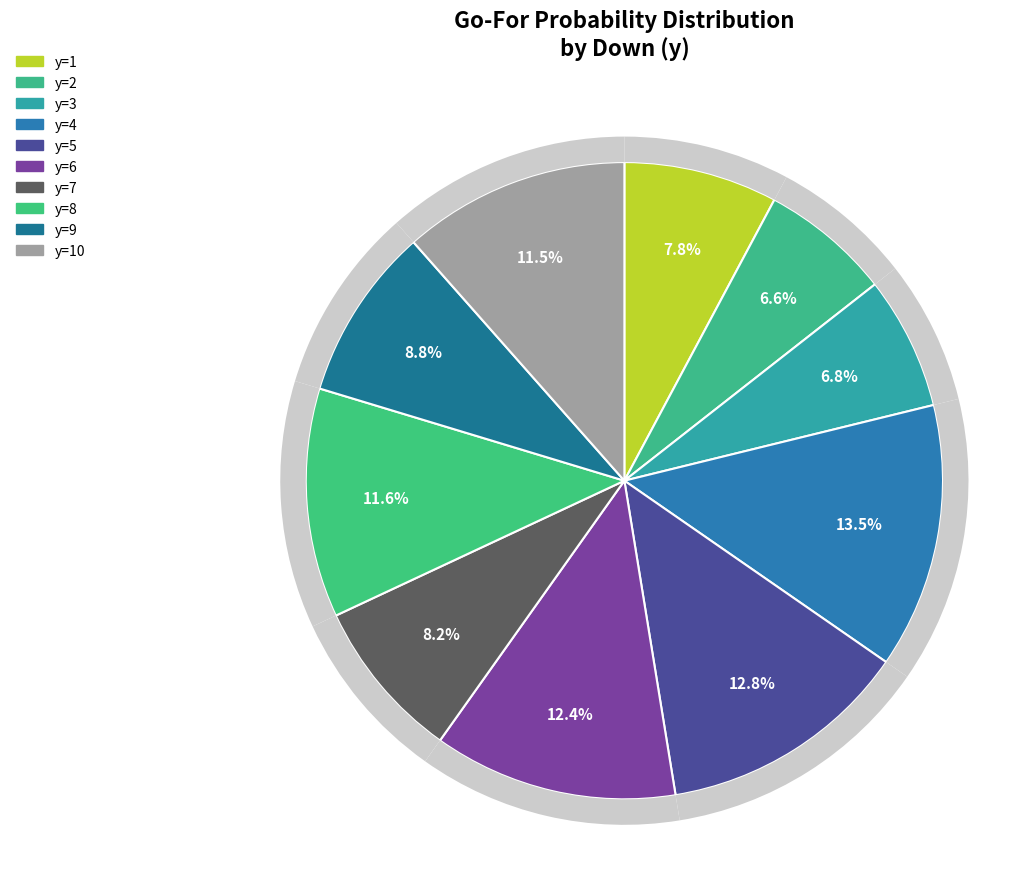

To the nearest percent, what is the average slice percentage?

10%